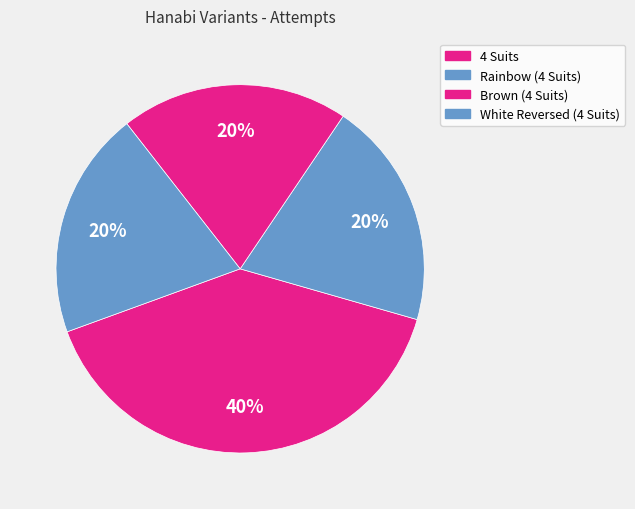

Count the number of slices in the pie.

4